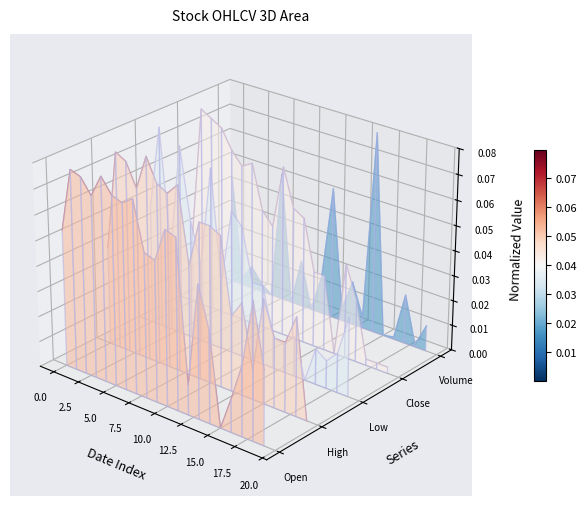

Between 5.0 and 12.5, which is larger?

5.0